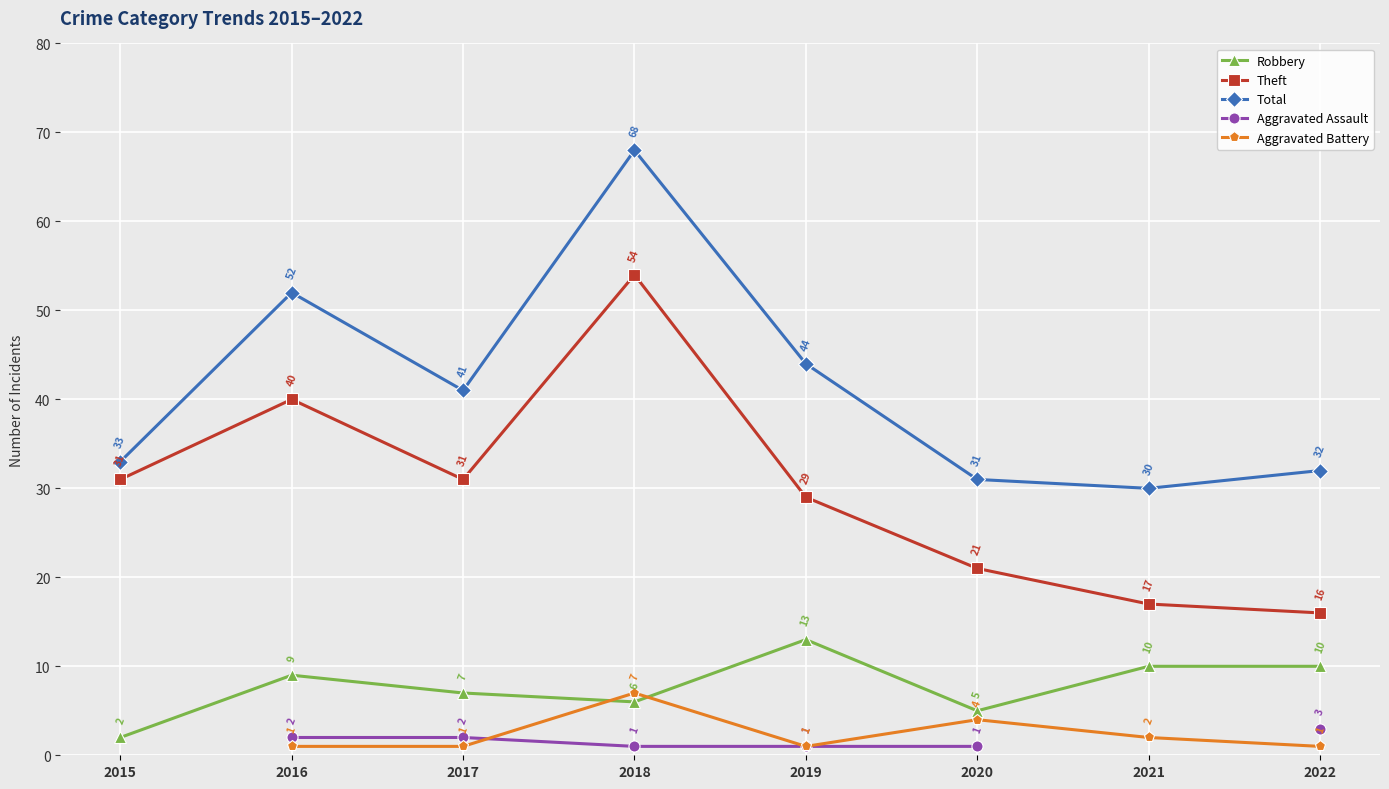

Is it true that Aggravated Assault equals 2.6 at 2017?

False